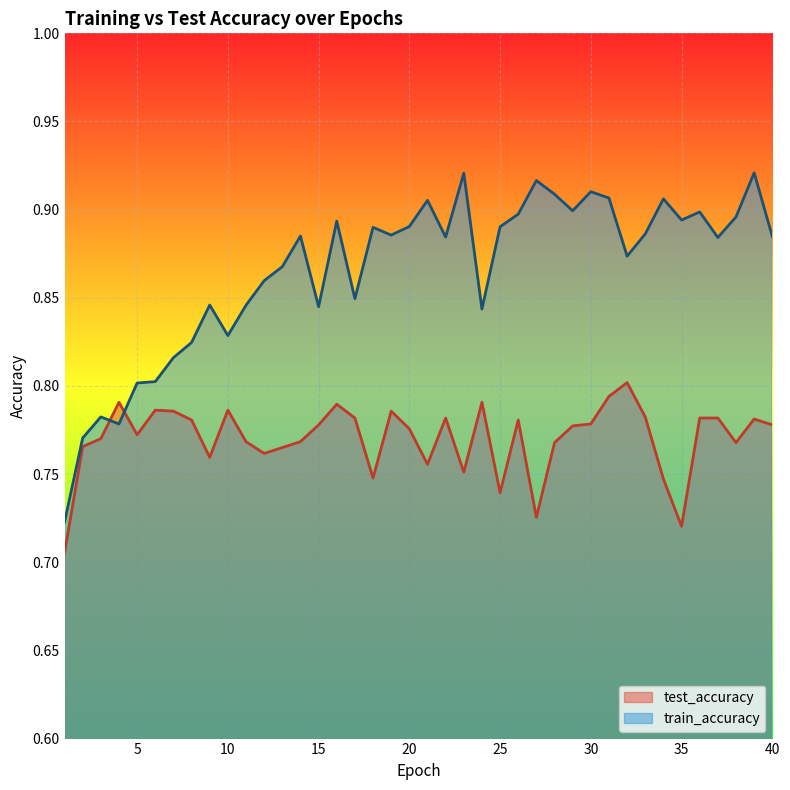

How many lines are shown in the chart?

2